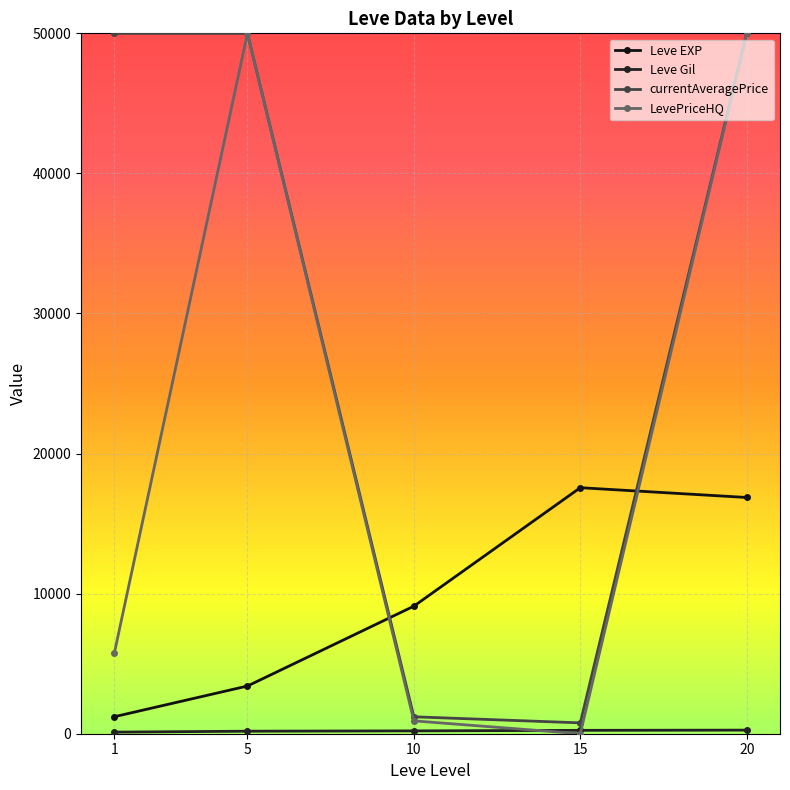

At which category does the chart reach its peak across all series?

1